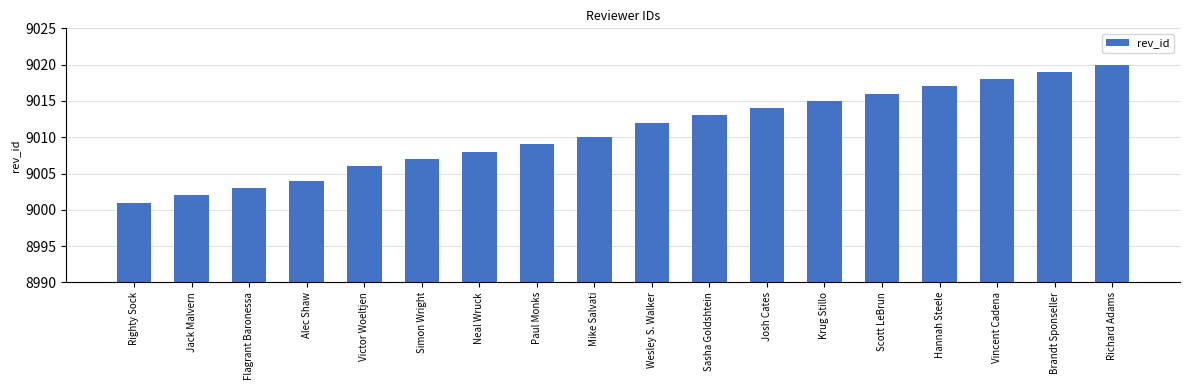

What is the greatest value displayed?

9020